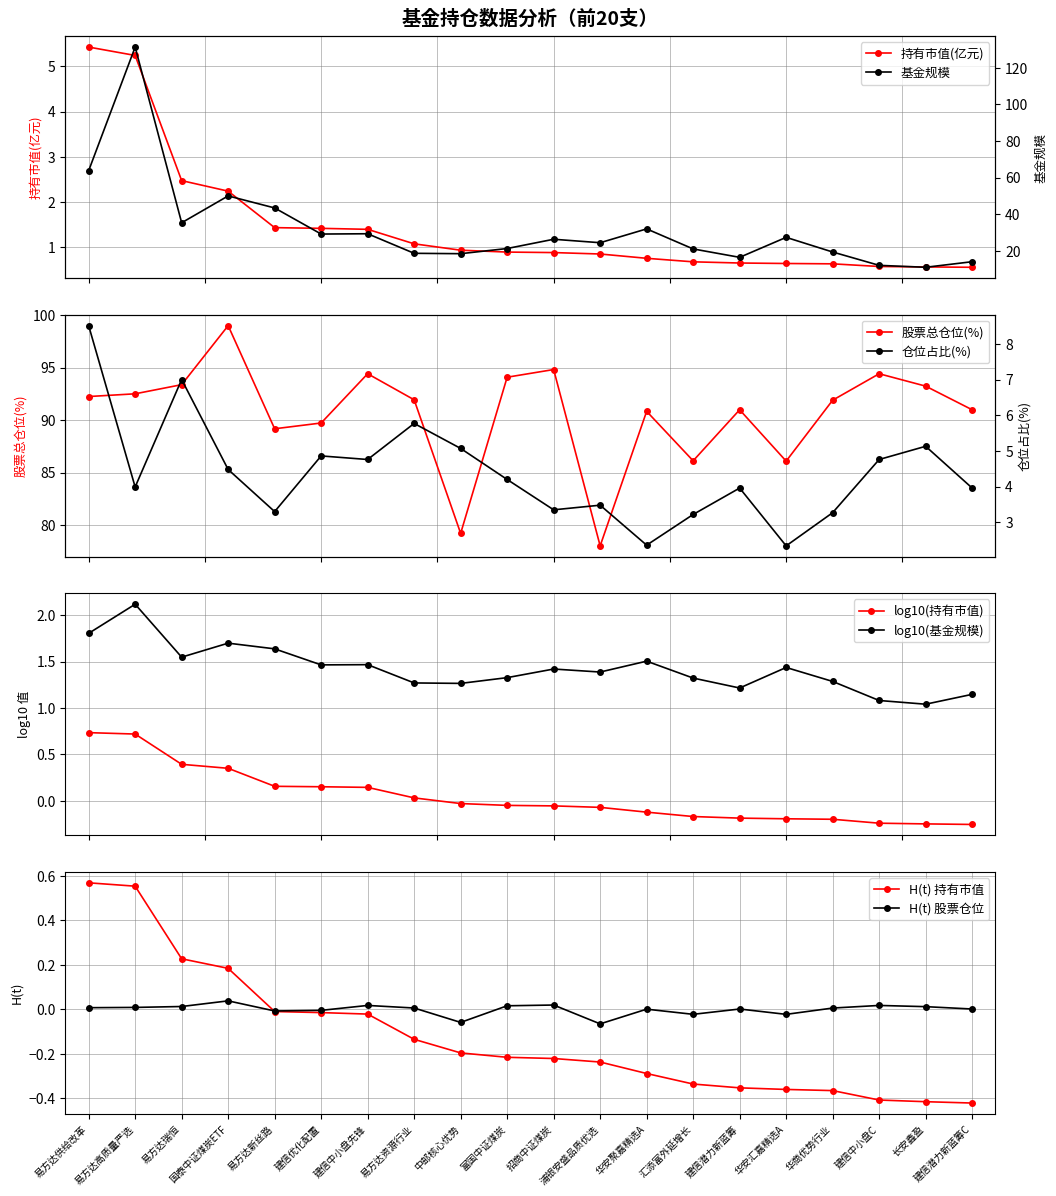

True or false: log10(基金规模) and log10(持有市值) cross at least once.

False